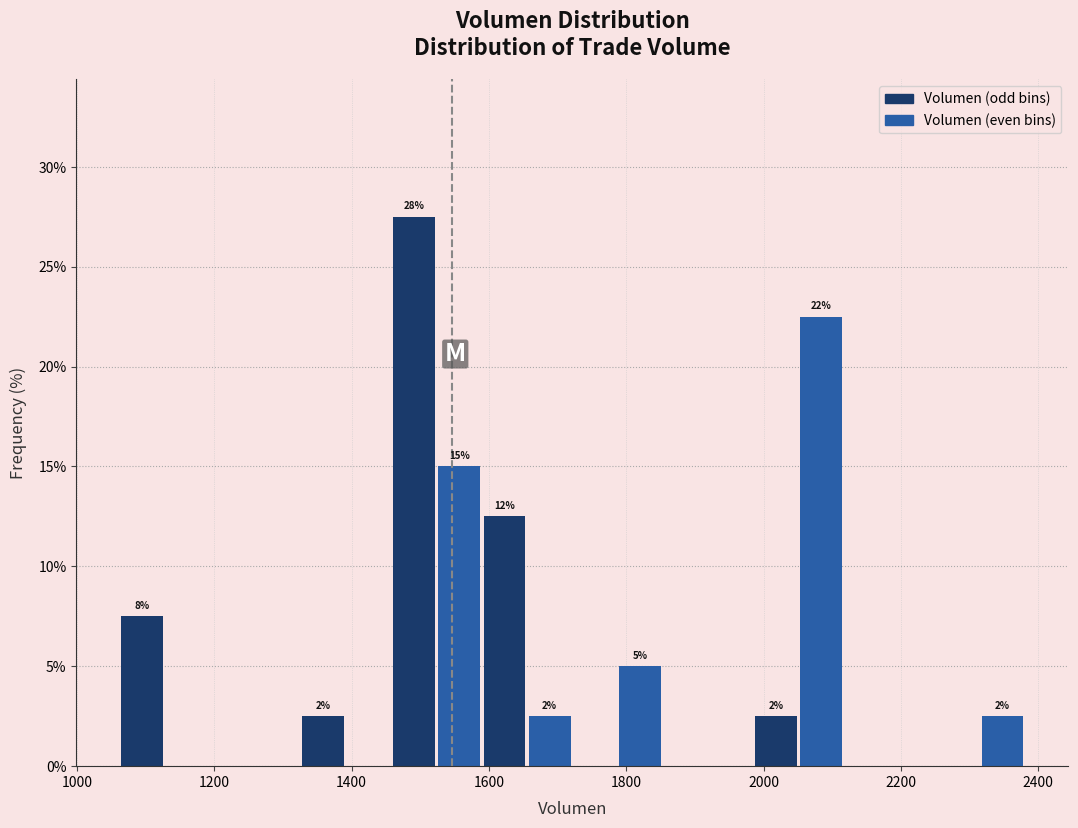

Around what value on the x-axis is the tallest bar? Give the approximate position of its centre, as read against the axis.

1500